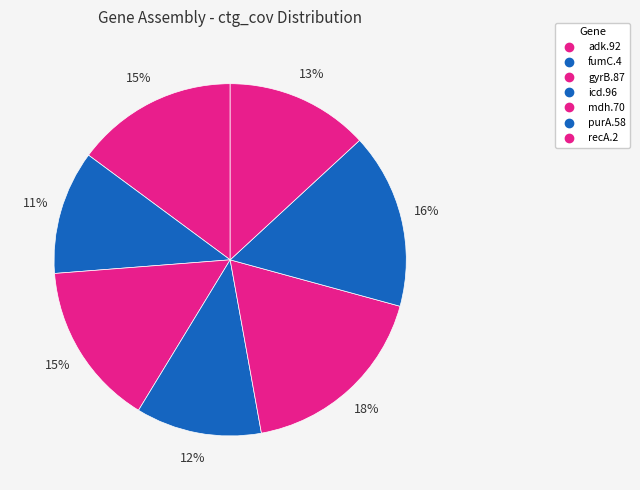

To the nearest percent, what portion does gyrB.87 represent?

15%